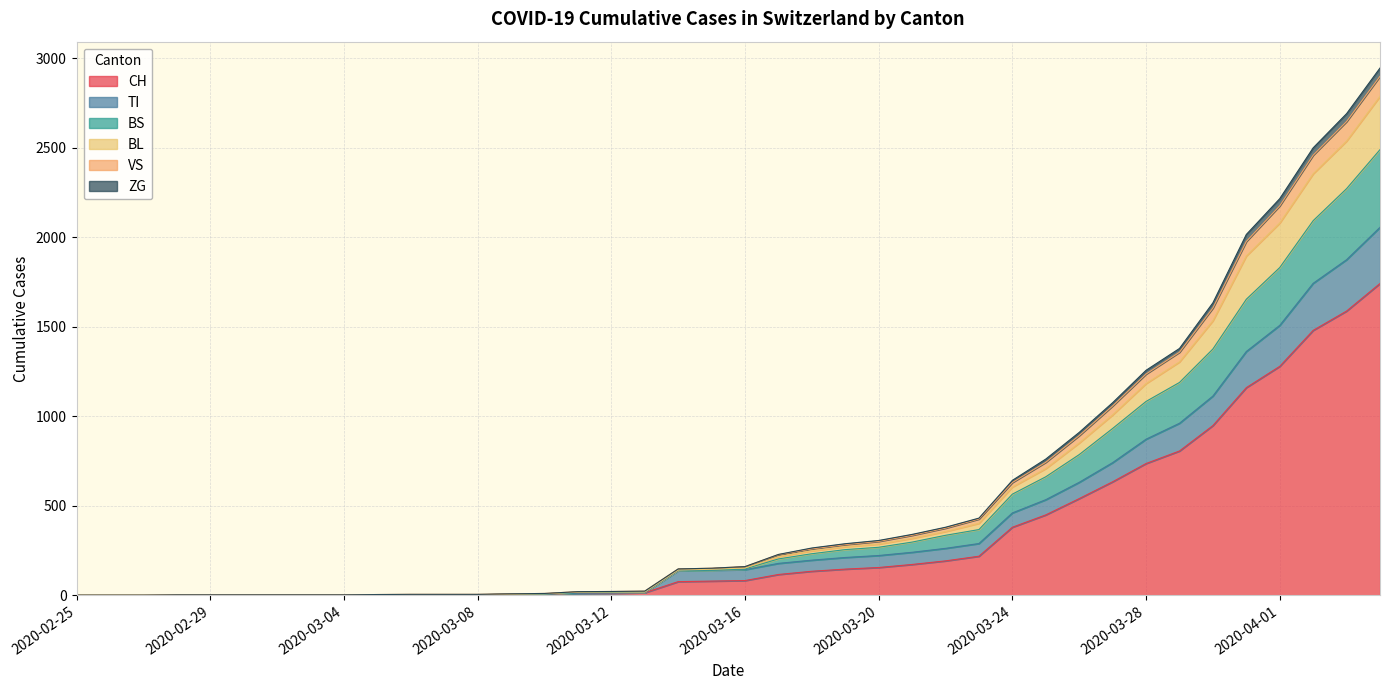

Count the number of categories in the chart.

40